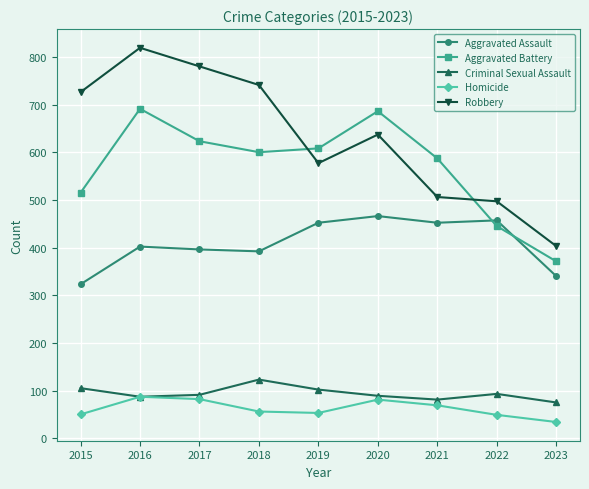

What is the lowest value of the Aggravated Assault series?

323